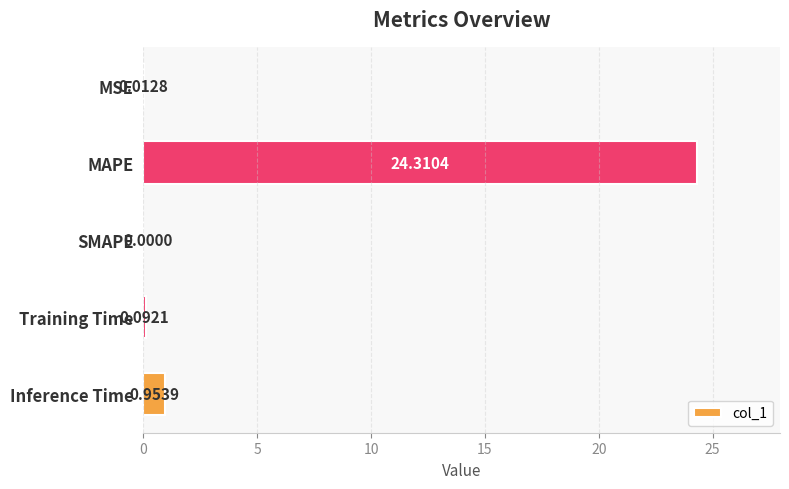

What is the sum of the values at SMAPE and MAPE?

24.3